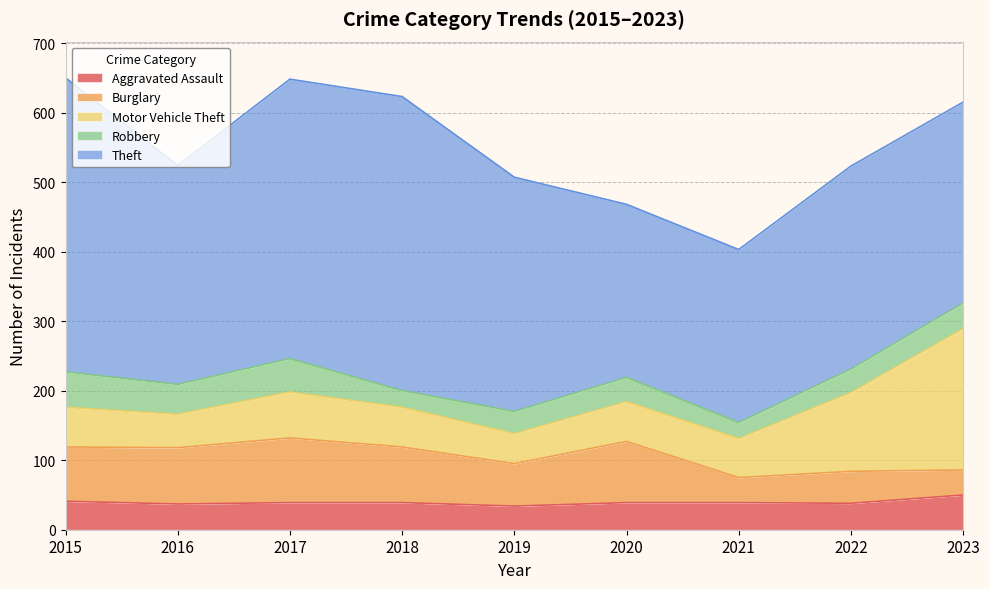

List the series in order of their peak value, highest first.

Theft, Motor Vehicle Theft, Burglary, Robbery, Aggravated Assault